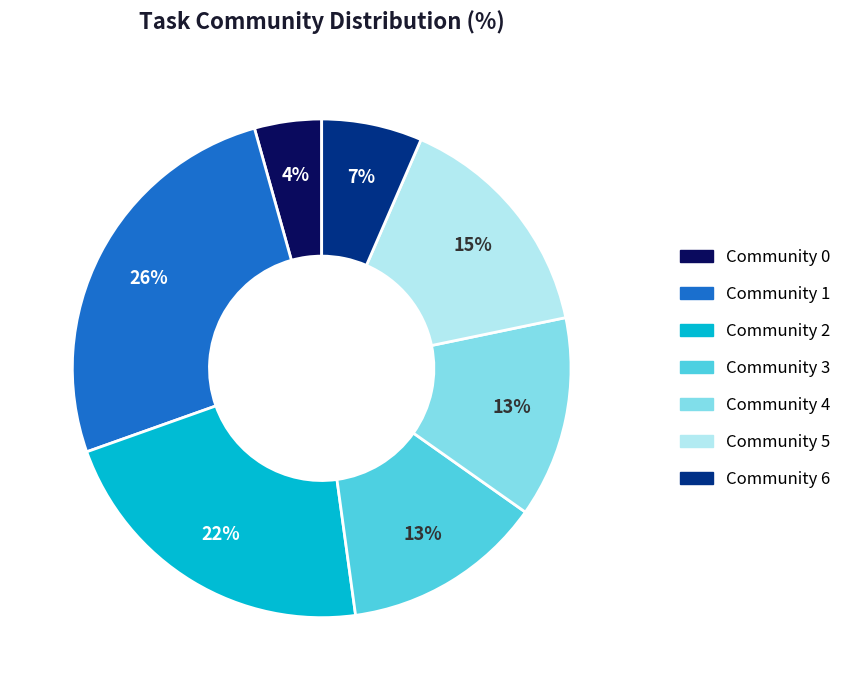

Which slice is the largest?

Community 1